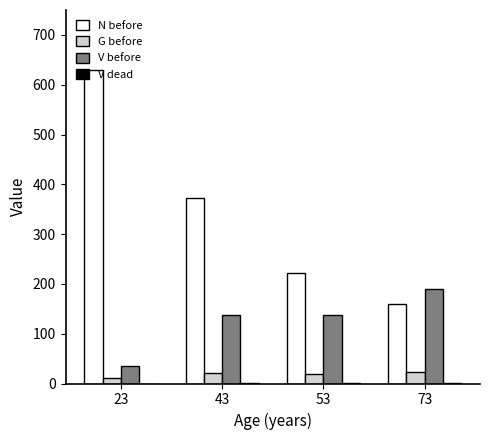

Which series has the largest range (max minus min)?

N before